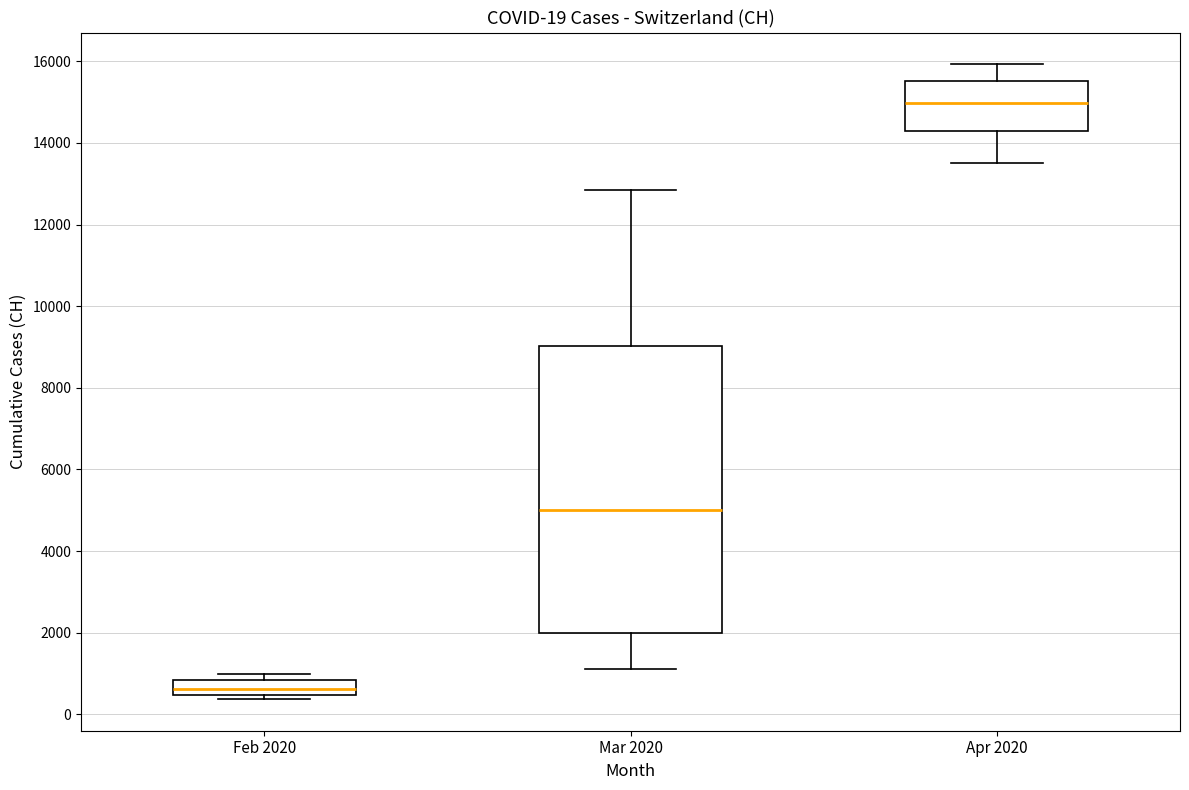

Which box is the tallest, from its lower edge to its upper edge?

Mar 2020